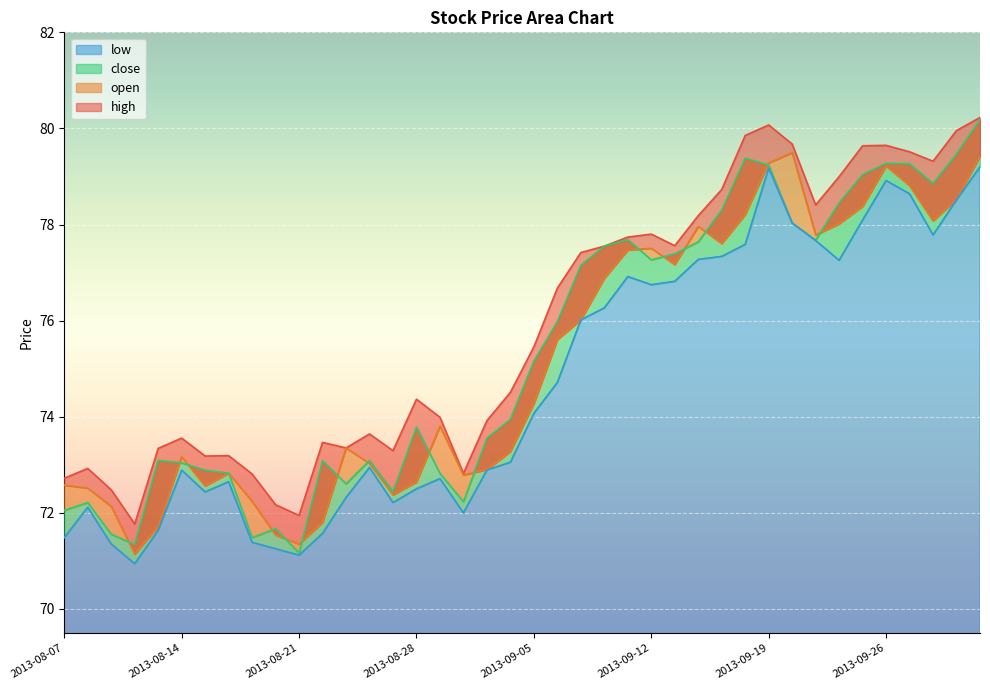

At which label does open reach its peak?

2013-09-20